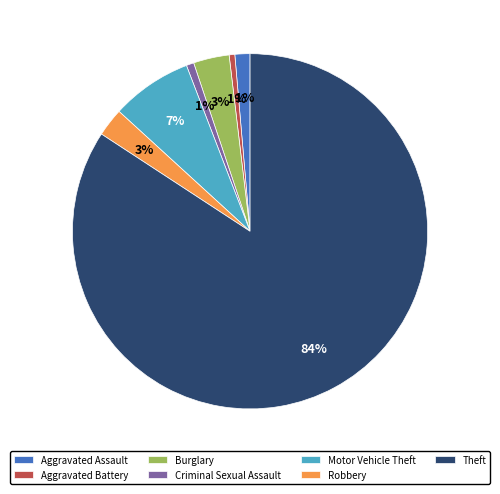

To the nearest percent, what percentage of the pie is Theft?

84%